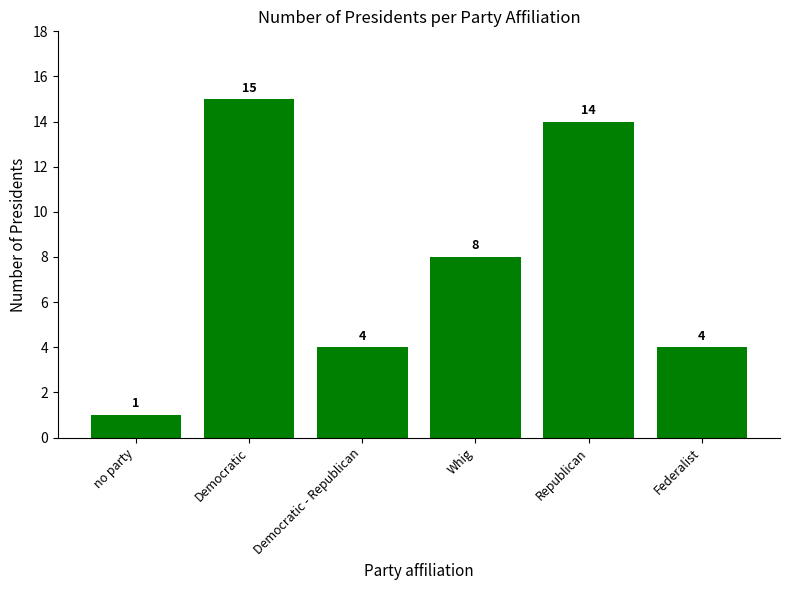

At which label is the value closest to 8?

Whig